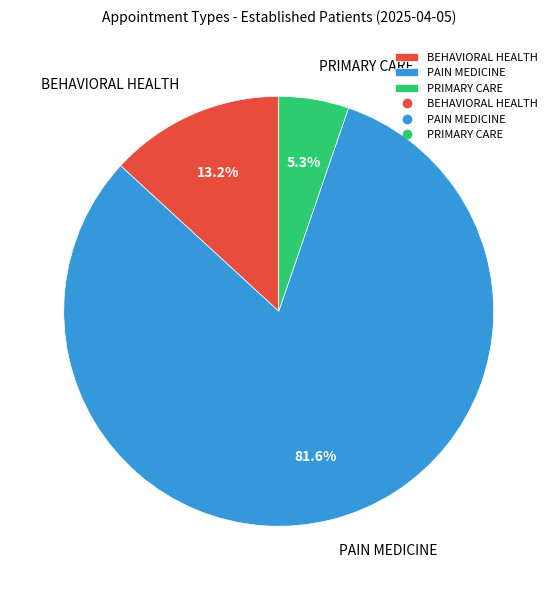

What is the majority slice?

PAIN MEDICINE